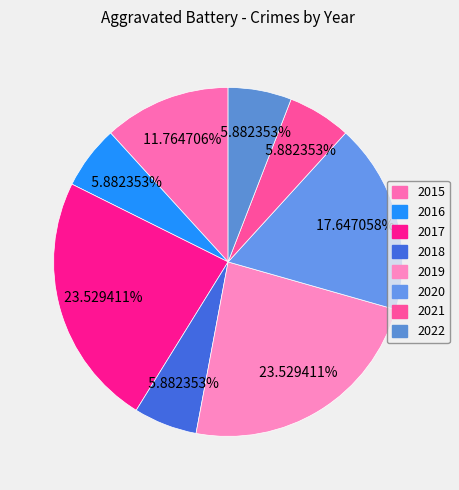

Which category has the biggest portion of the pie?

2017